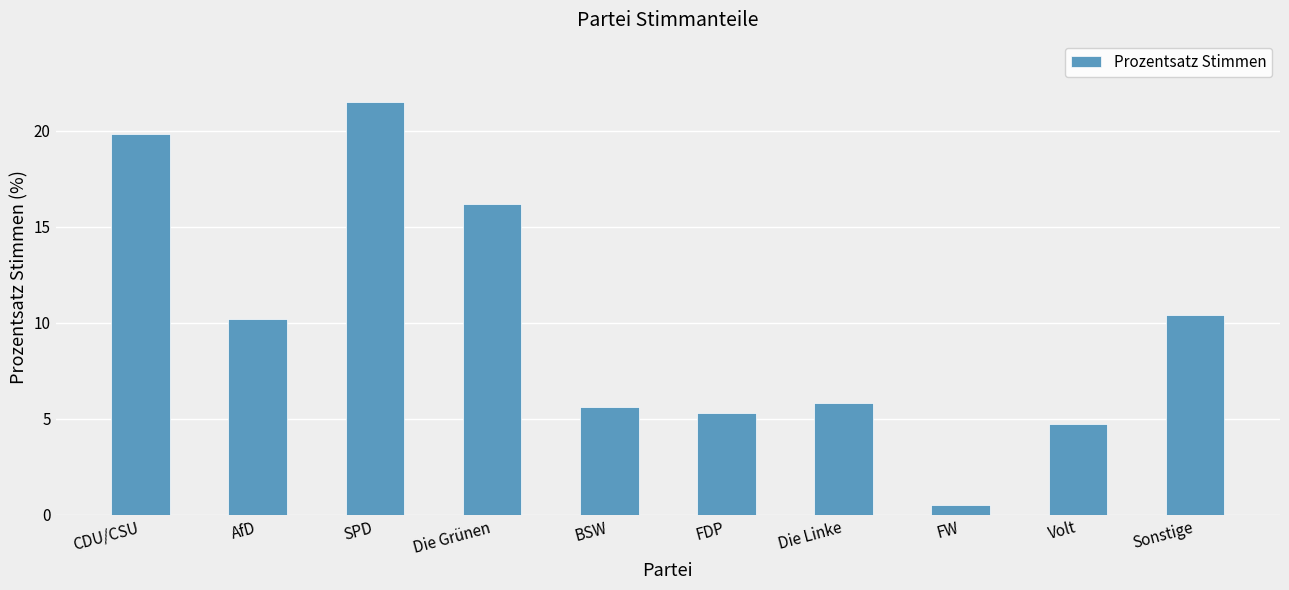

How many series are shown in this chart?

1